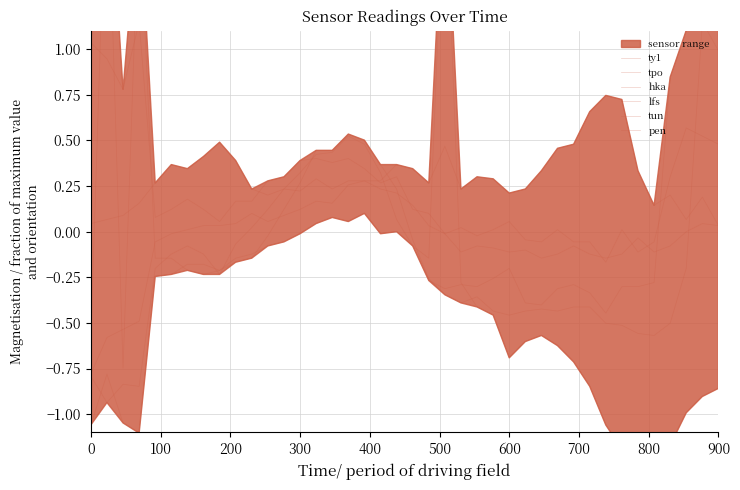

At which category does tun reach its first local peak?

300